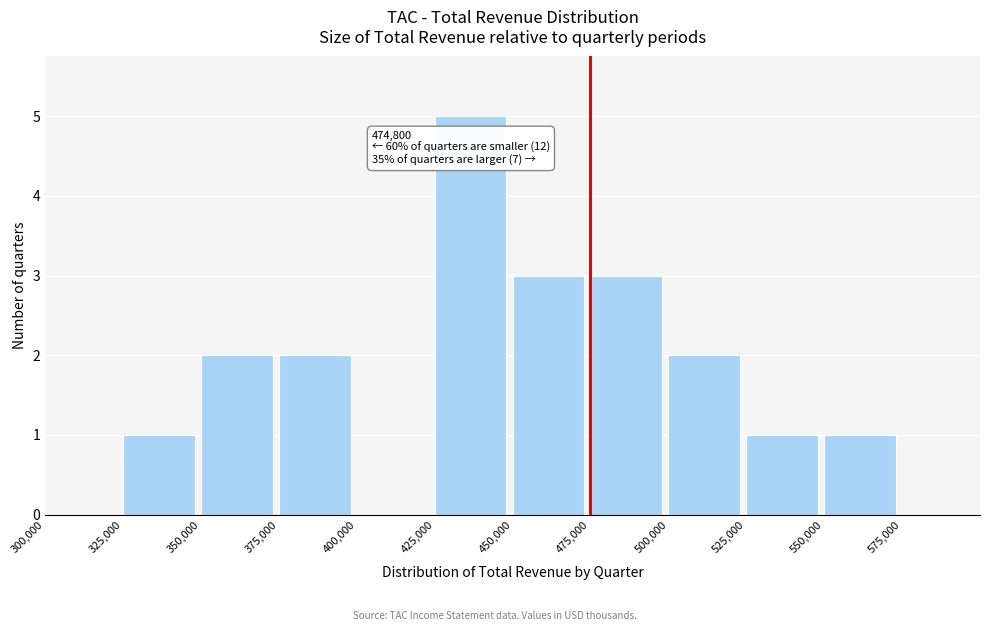

Which range on the x-axis has the tallest bar?

425000 to 450000